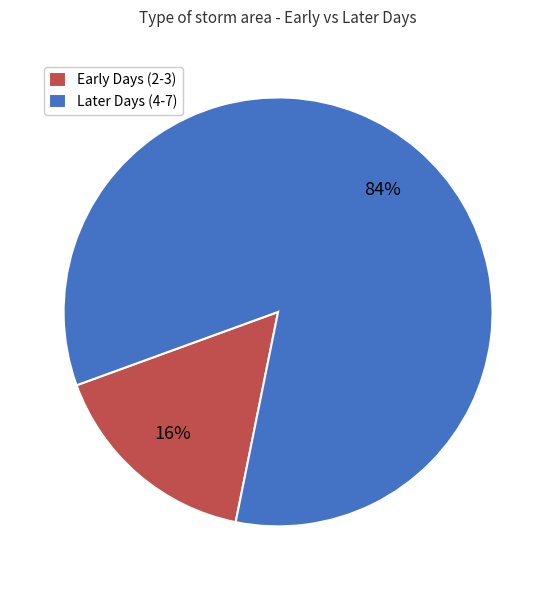

Which has a higher value, Later Days (4-7) or Early Days (2-3)?

Later Days (4-7)